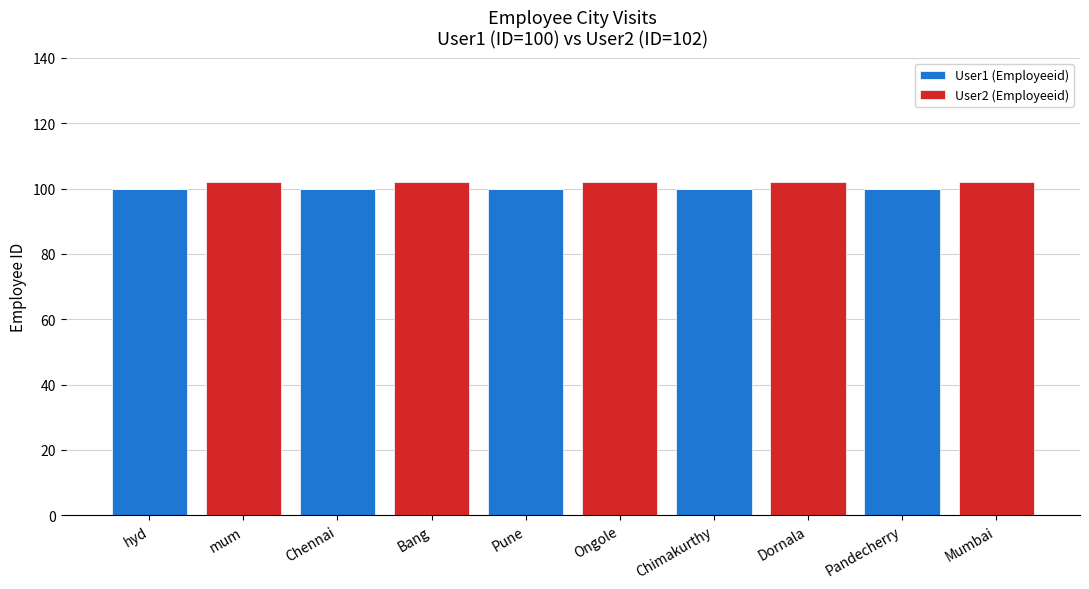

What is the total value across all series at Chimakurthy?

100